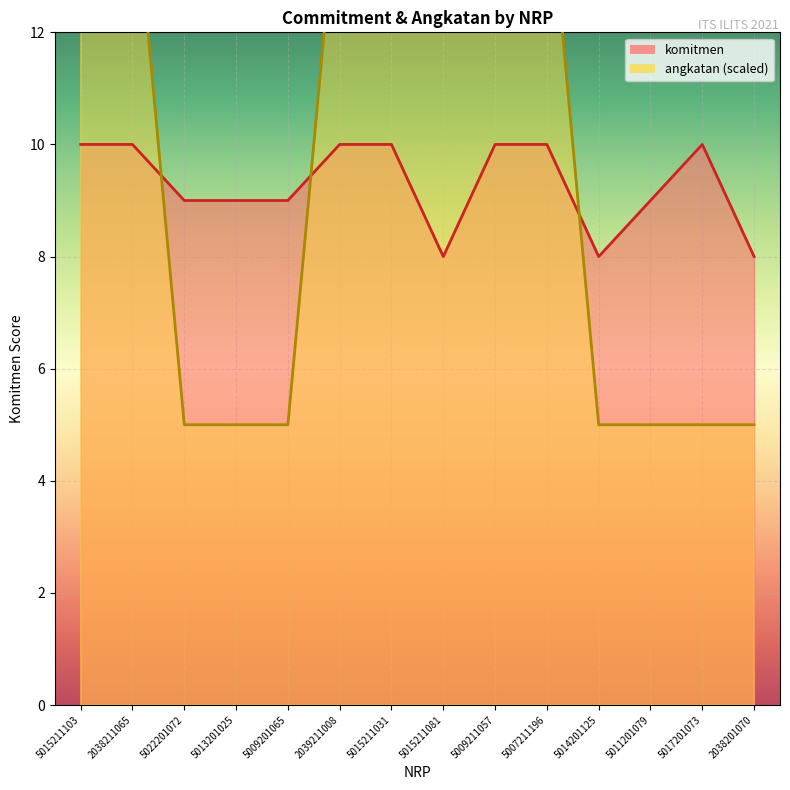

Between 5009201065 and 2038201070, which series saw the biggest shift?

komitmen